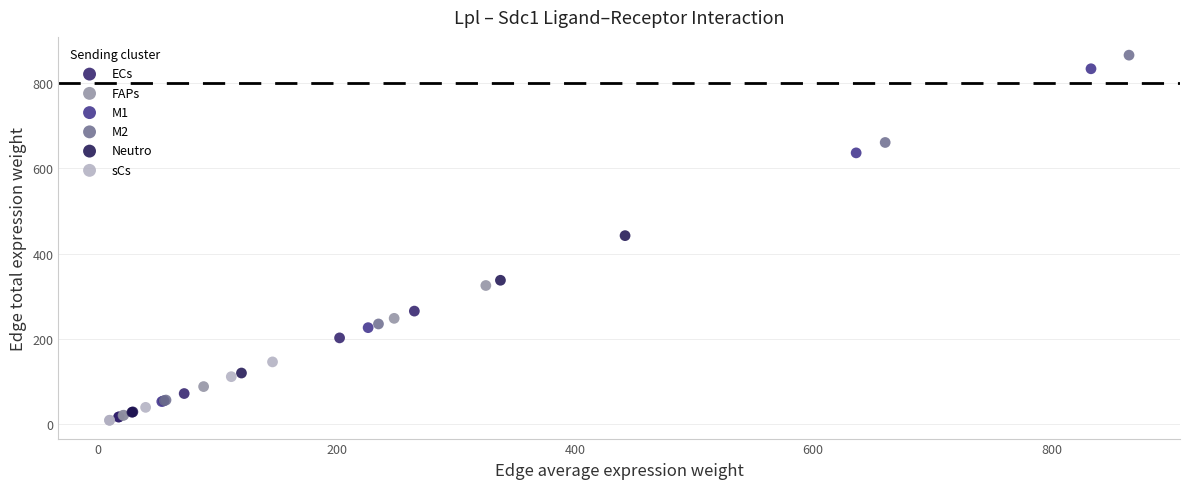

Which series has the largest Y range (max minus min)?

M2